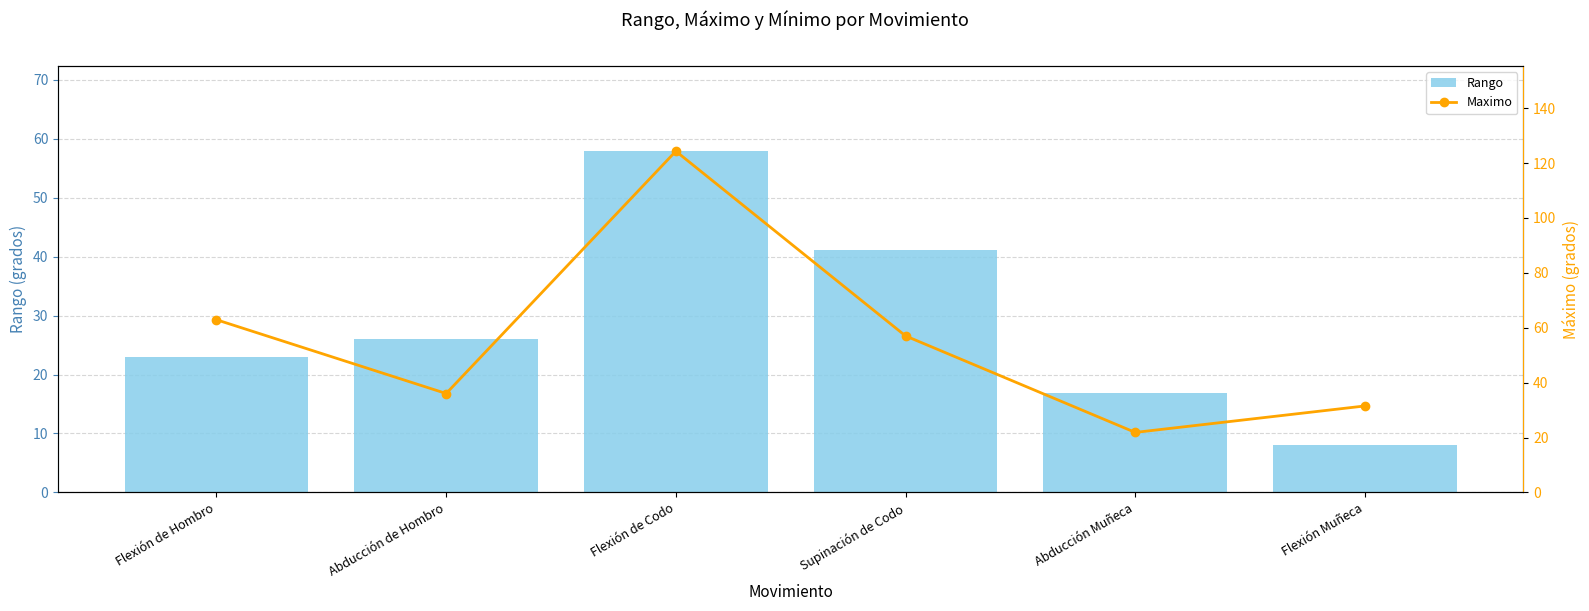

What is the maximum value shown in the chart?

124.3